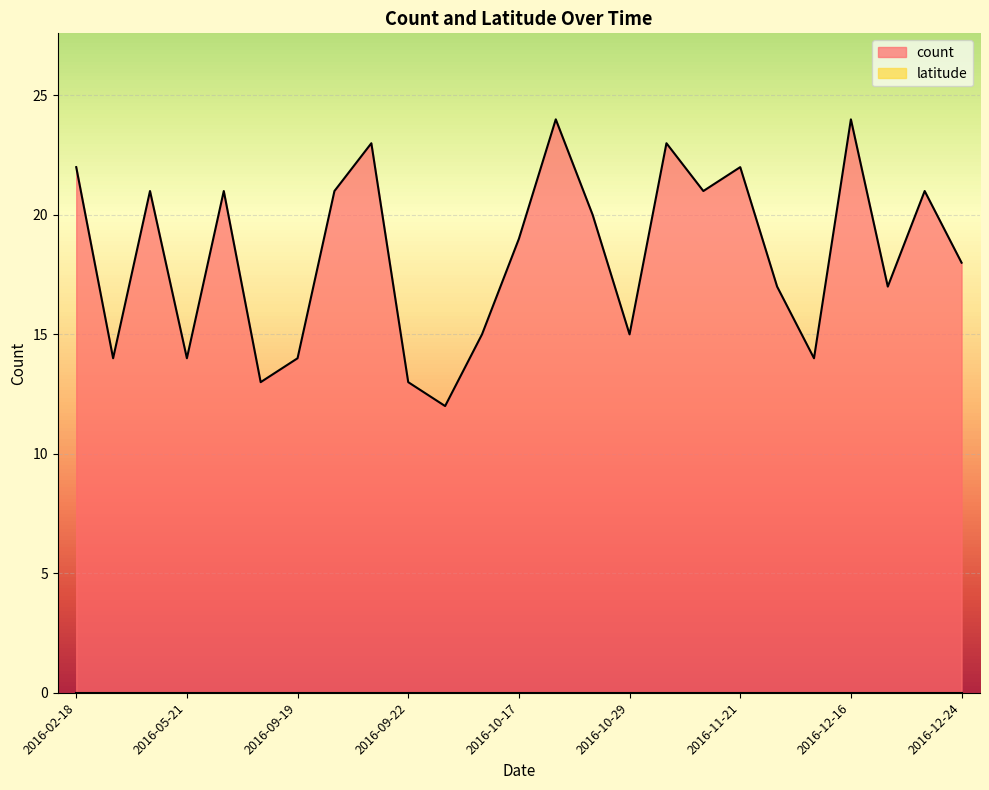

The count series shows 37 at 2016-12-16. True or false?

False